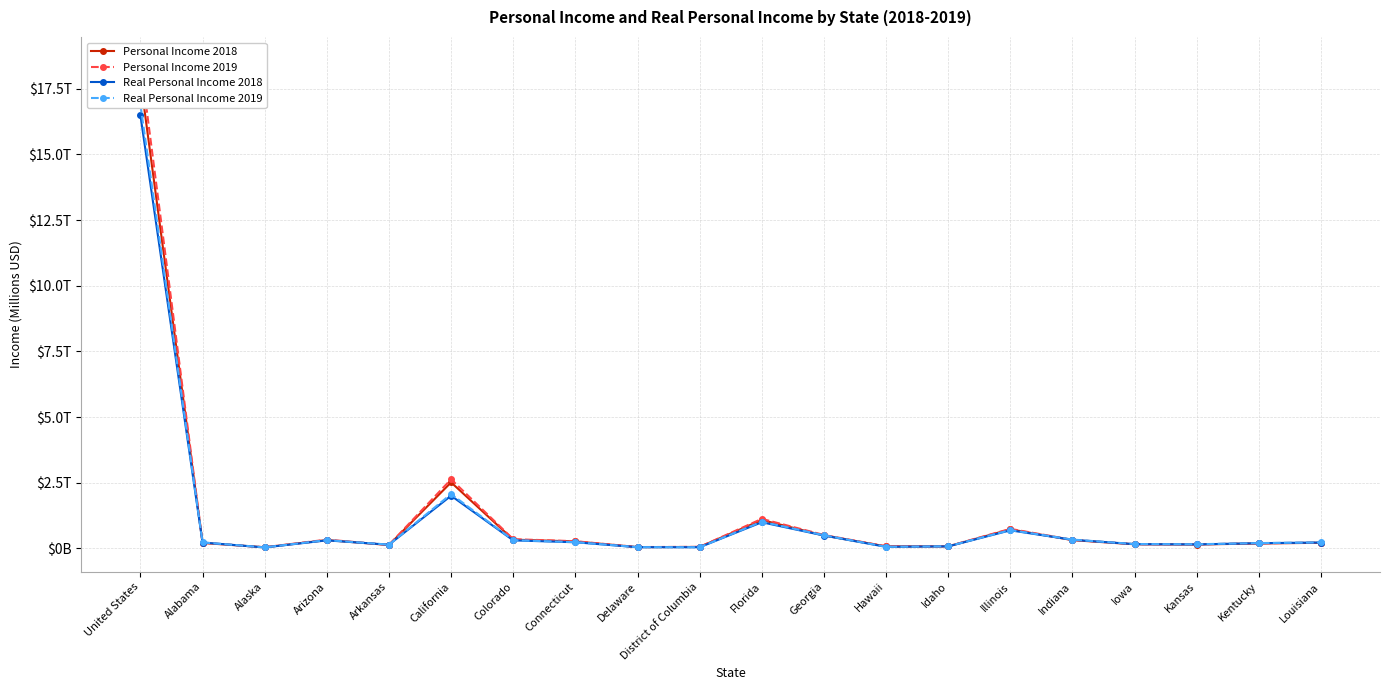

How many values in the Real Personal Income 2018 series are below 225785?

10